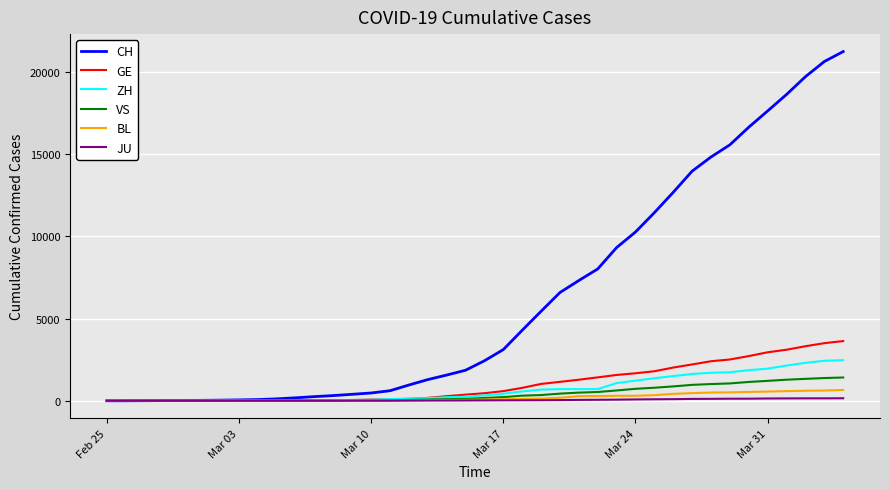

What is the highest value of the CH series?

21226